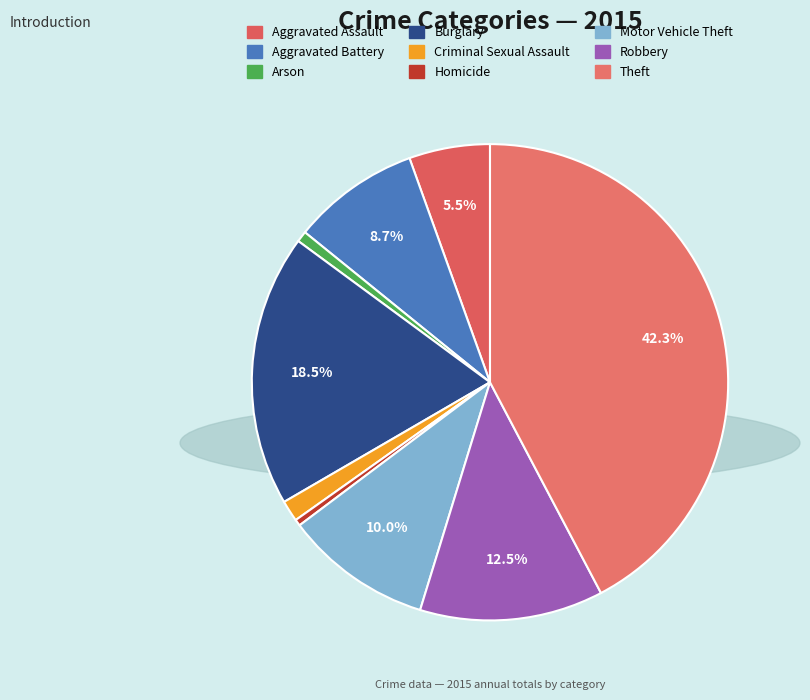

What is the smallest slice in the pie chart?

Homicide